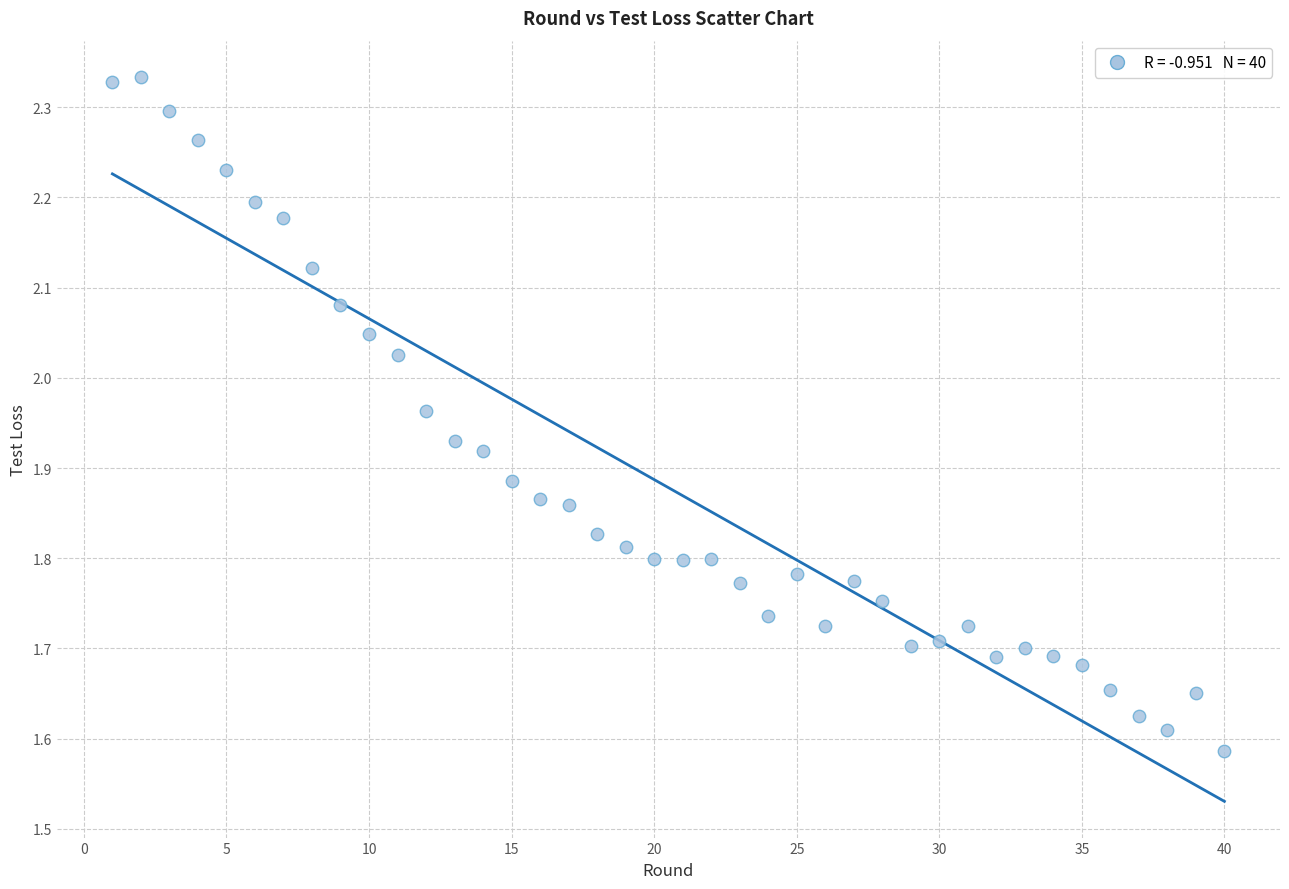

What is the range of X values (max minus min)?

39.0